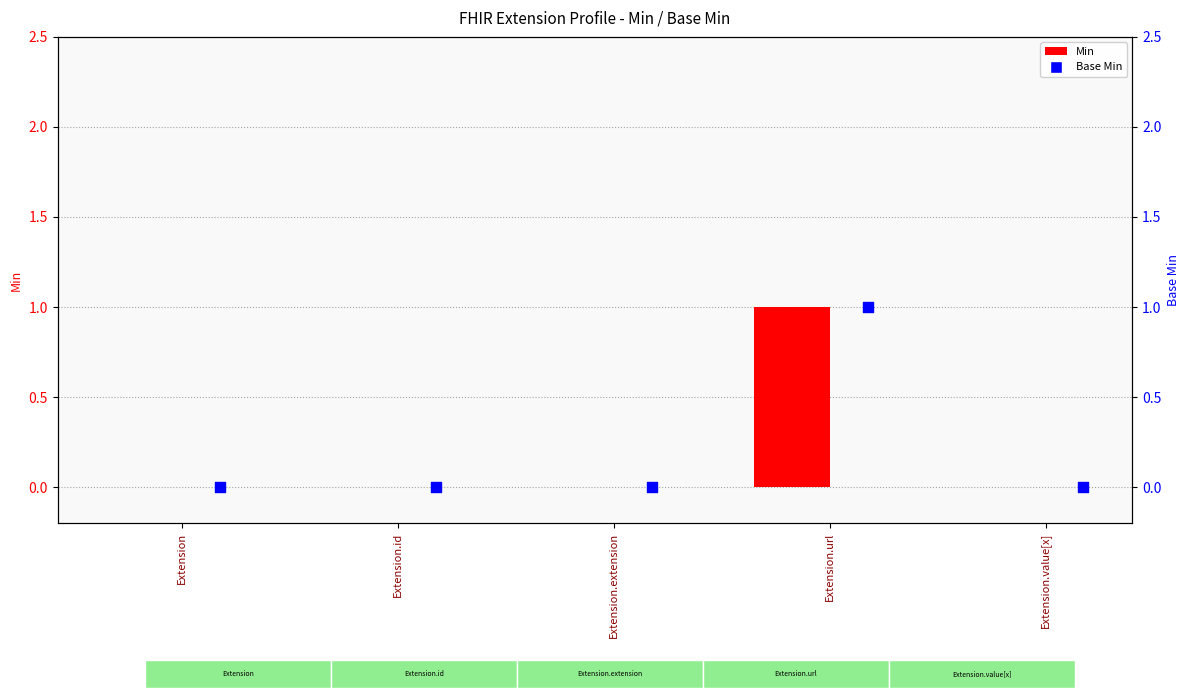

Which series contains the highest Y value?

Min